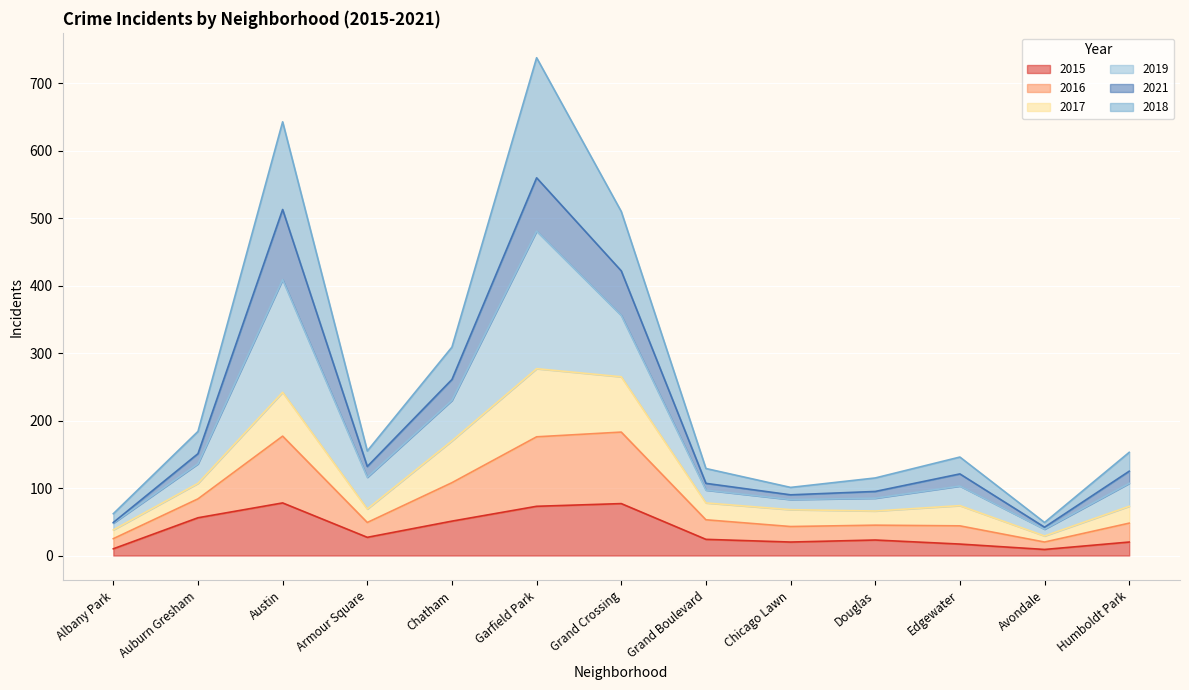

How many data points does each series have?

13